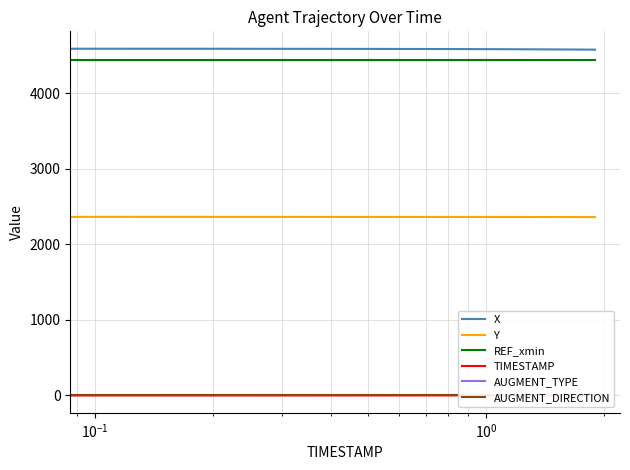

Reading left to right, what are all the values shown in this chart?

X: 4590.0	4589.4	4588.8	4588.2	4587.6	4586.9	4586.3	4585.7	4585.0	4584.3	4583.6	4582.9	4582.2	4581.5	4580.8	4580.1	4579.3	4578.6	4577.8	4577.0
Y: 2364.0	2363.9	2363.8	2363.6	2363.5	2363.3	2363.2	2363.0	2362.9	2362.7	2362.6	2362.4	2362.2	2362.1	2361.9	2361.7	2361.6	2361.4	2361.2	2361.0
REF_xmin: 4441.5	4441.5	4441.5	4441.5	4441.5	4441.5	4441.5	4441.5	4441.5	4441.5	4441.5	4441.5	4441.5	4441.5	4441.5	4441.5	4441.5	4441.5	4441.5	4441.5
TIMESTAMP: 0.0	0.1	0.2	0.3	0.4	0.5	0.6	0.7	0.8	0.9	1.0	1.1	1.2	1.3	1.4	1.5	1.6	1.7	1.8	1.9
AUGMENT_TYPE: 1.0	1.0	1.0	1.0	1.0	1.0	1.0	1.0	1.0	1.0	1.0	1.0	1.0	1.0	1.0	1.0	1.0	1.0	1.0	1.0
AUGMENT_DIRECTION: 1.0	1.0	1.0	1.0	1.0	1.0	1.0	1.0	1.0	1.0	1.0	1.0	1.0	1.0	1.0	1.0	1.0	1.0	1.0	1.0